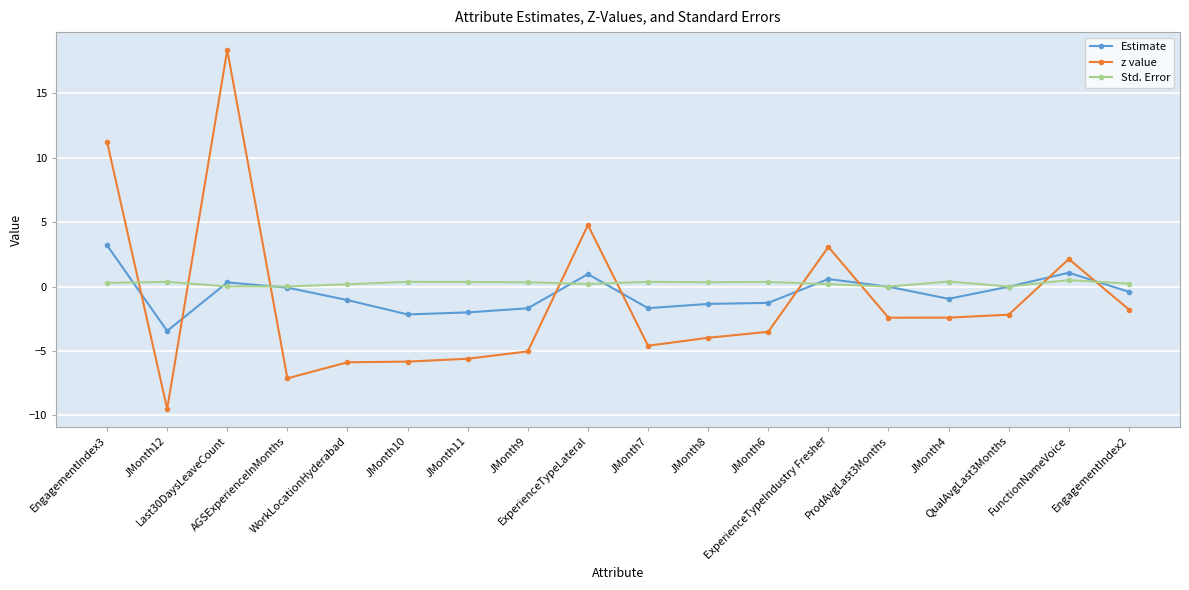

List the series in order of their peak value, highest first.

z value, Estimate, Std. Error